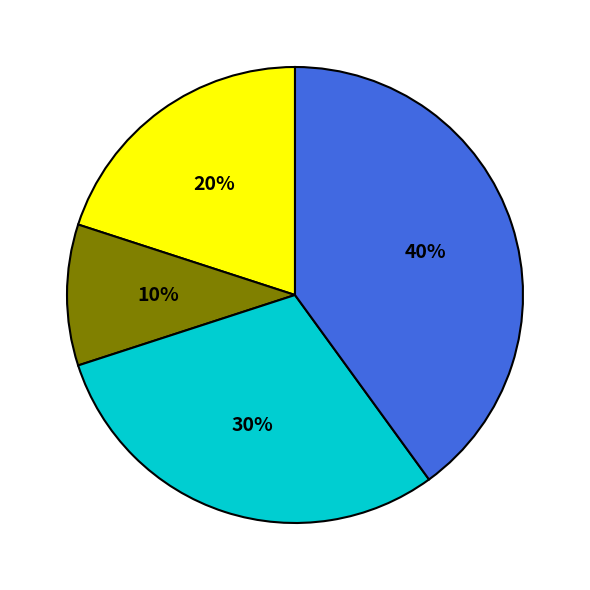

To the nearest percent, what is the average slice percentage?

25%